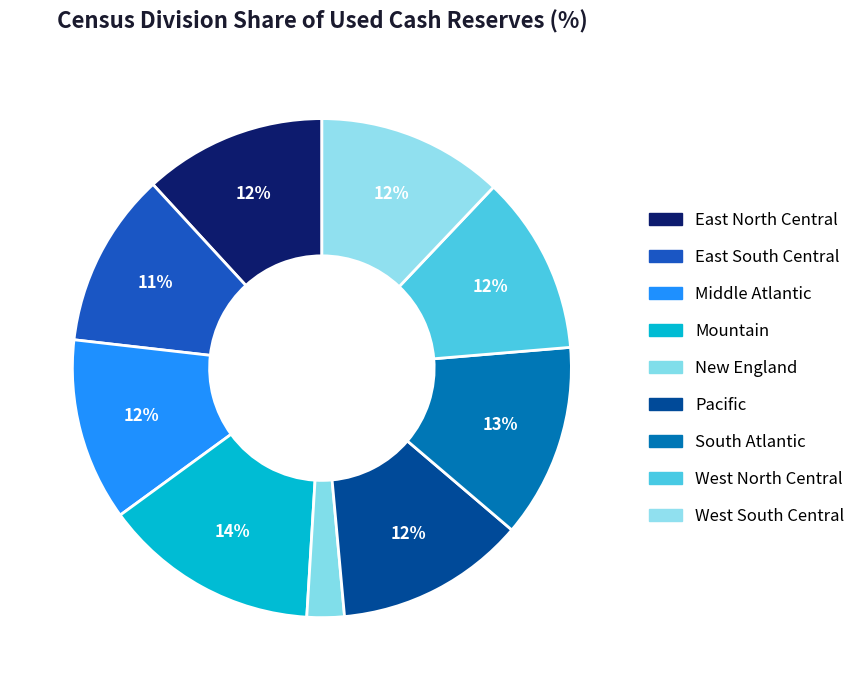

To the nearest percent, what is the difference between the largest and smallest slice percentages?

12%